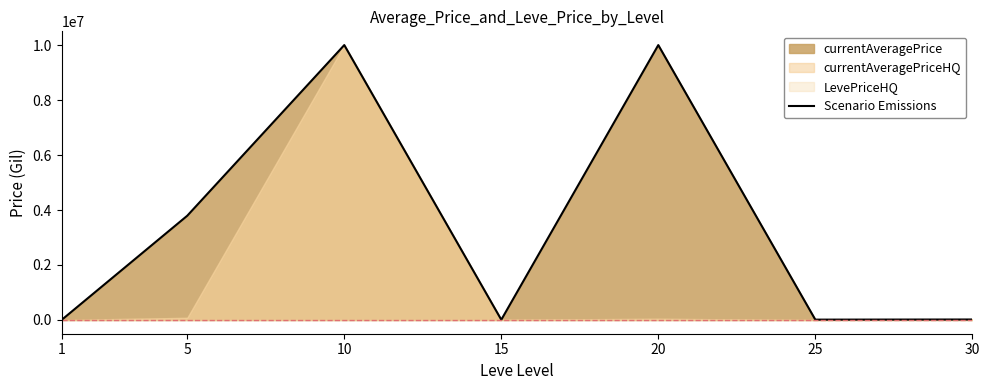

Rank the categories by value from lowest to highest.

1, 15, 25, 30, 5, 10, 20